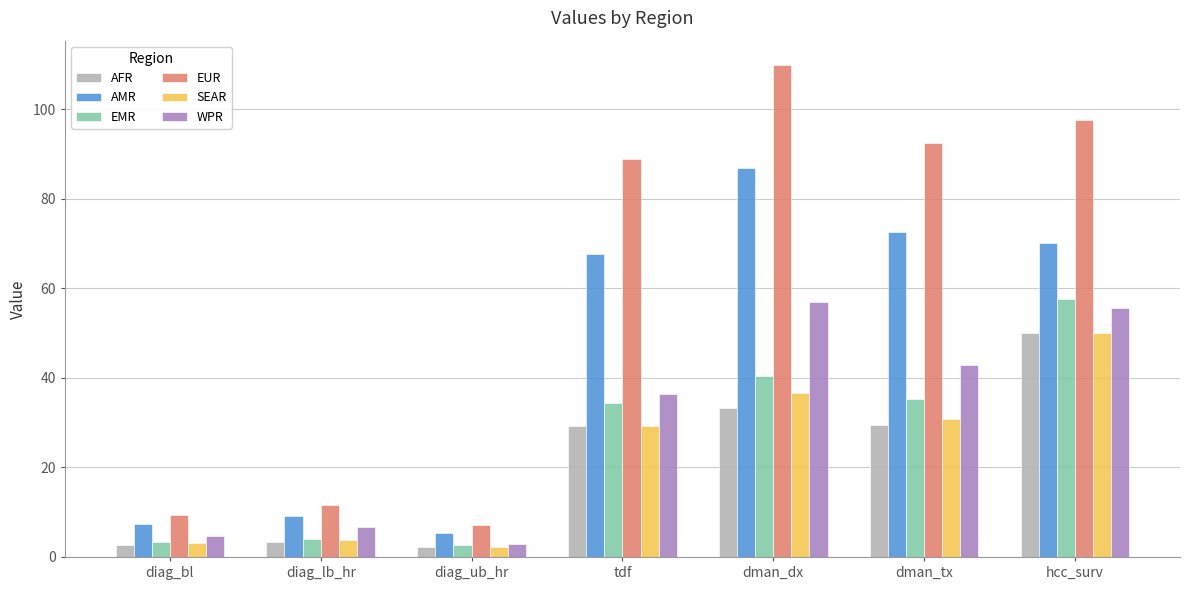

Which label corresponds to the largest value in the chart?

dman_dx